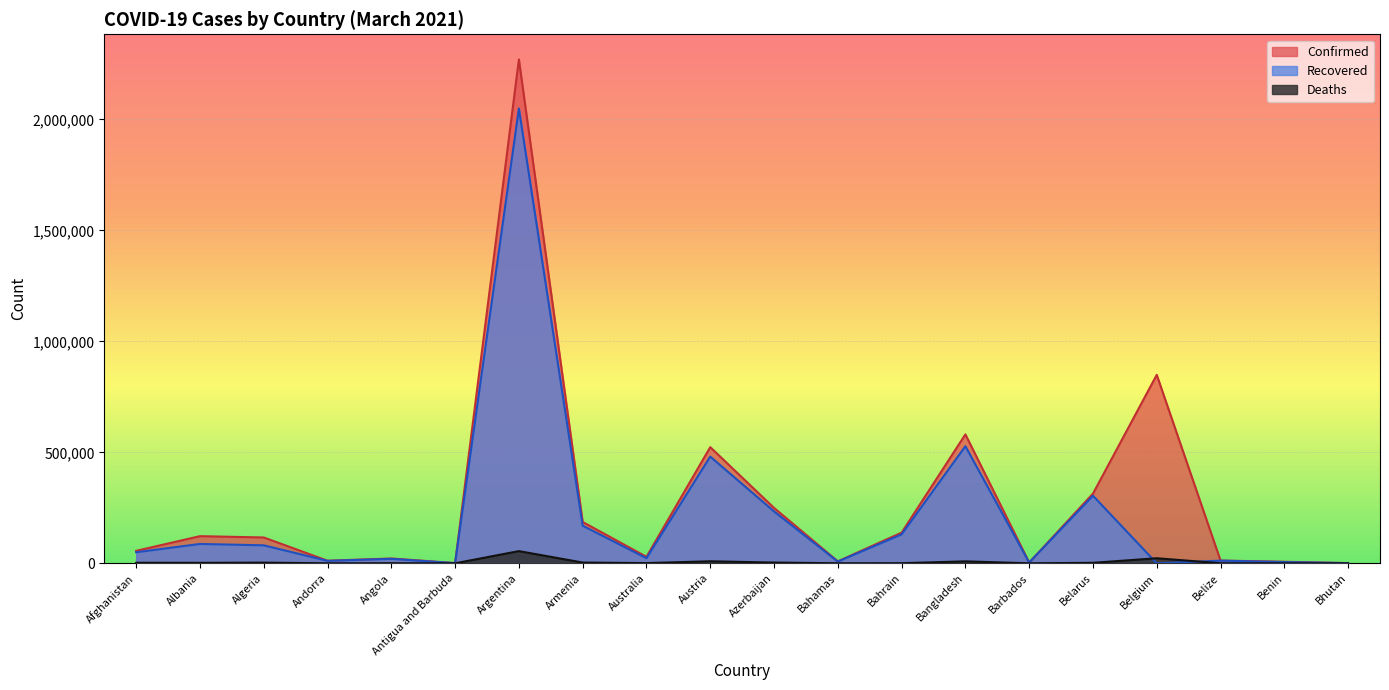

Reading right to left, extract all data points from this chart.

Confirmed: Bhutan=870	Benin=7100	Belize=12410	Belgium=849090	Belarus=313852	Barbados=3582	Bangladesh=580808	Bahrain=138283	Bahamas=8935	Azerbaijan=249492	Austria=523269	Australia=29230	Armenia=186184	Argentina=2269877	Antigua and Barbuda=1080	Angola=21836	Andorra=11638	Algeria=116438	Albania=122295	Afghanistan=56192
Recovered: Bhutan=867	Benin=5552	Belize=12047	Belgium=0	Belarus=304477	Barbados=3401	Bangladesh=527609	Bahrain=130397	Bahamas=7757	Azerbaijan=233834	Austria=480597	Australia=22988	Armenia=169485	Argentina=2049035	Antigua and Barbuda=715	Angola=20172	Andorra=11082	Algeria=81065	Albania=87193	Afghanistan=49802
Deaths: Bhutan=1	Benin=90	Belize=317	Belgium=22786	Belarus=2184	Barbados=40	Bangladesh=8763	Bahrain=507	Bahamas=188	Azerbaijan=3404	Austria=9151	Australia=909	Armenia=3398	Argentina=54946	Antigua and Barbuda=28	Angola=532	Andorra=114	Algeria=3069	Albania=2171	Afghanistan=2466